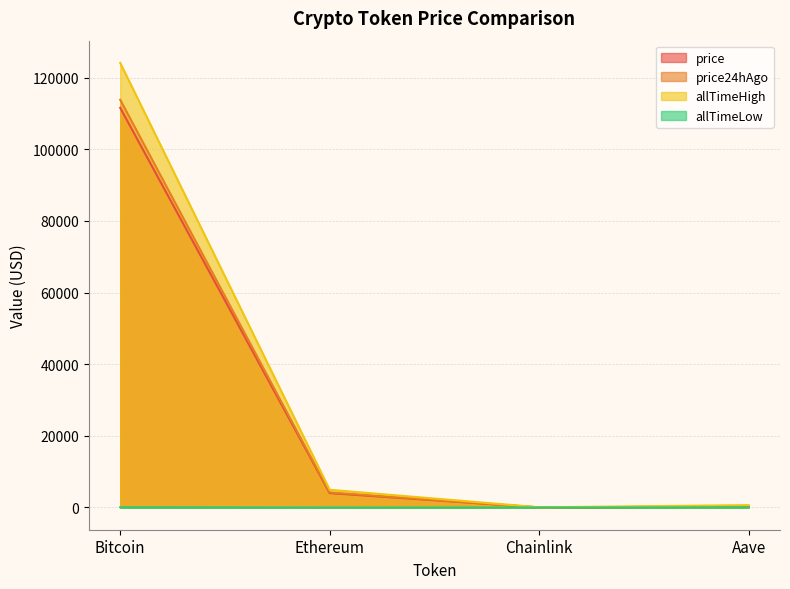

What is the sum of all price24hAgo values?

118339.6